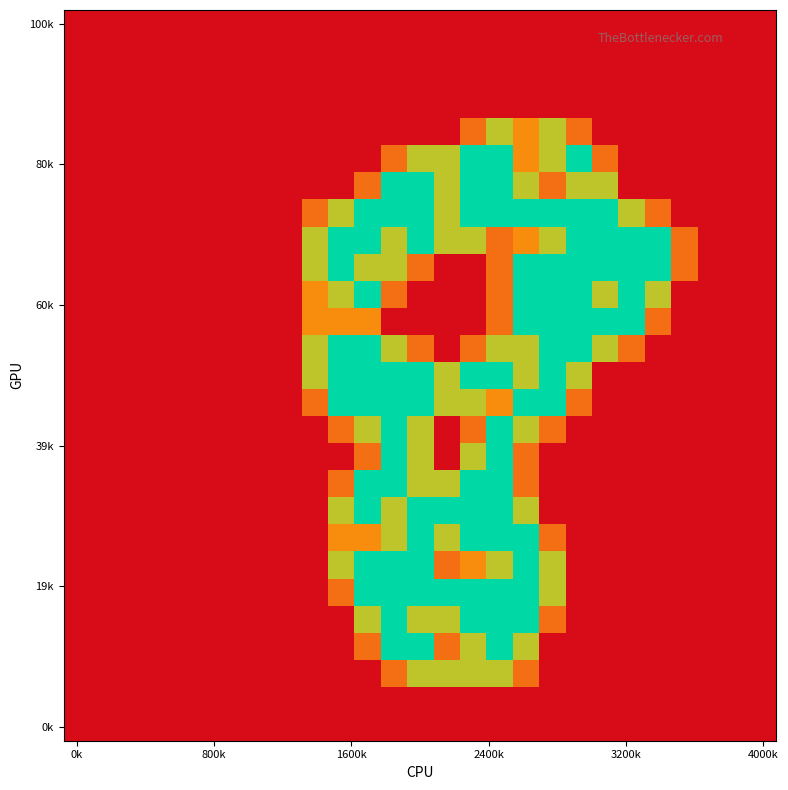

At which category is the sum across all series the highest?

16